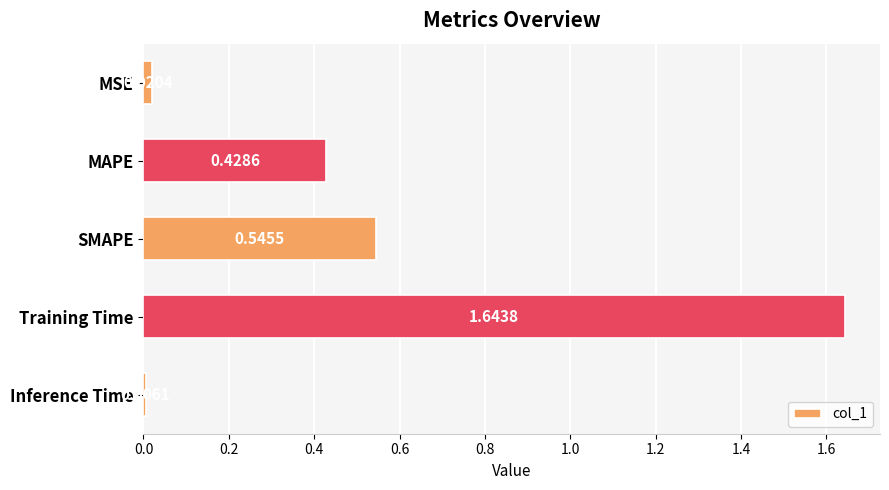

What is the sum of all values?

2.6